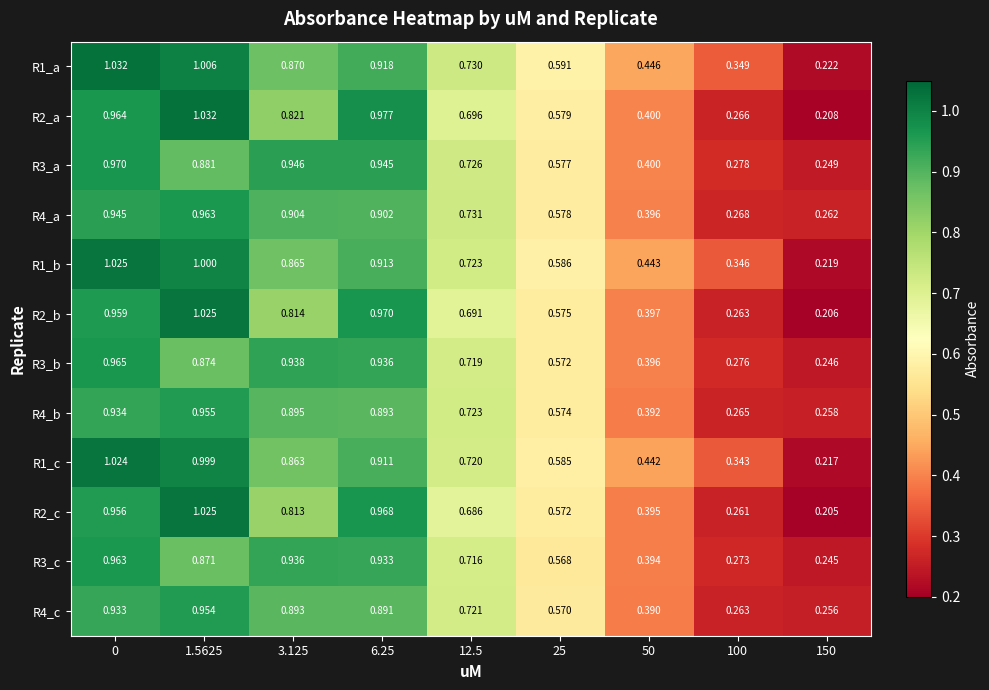

Is the value of R1_b at 25 greater than the value of R3_b at 0?

No